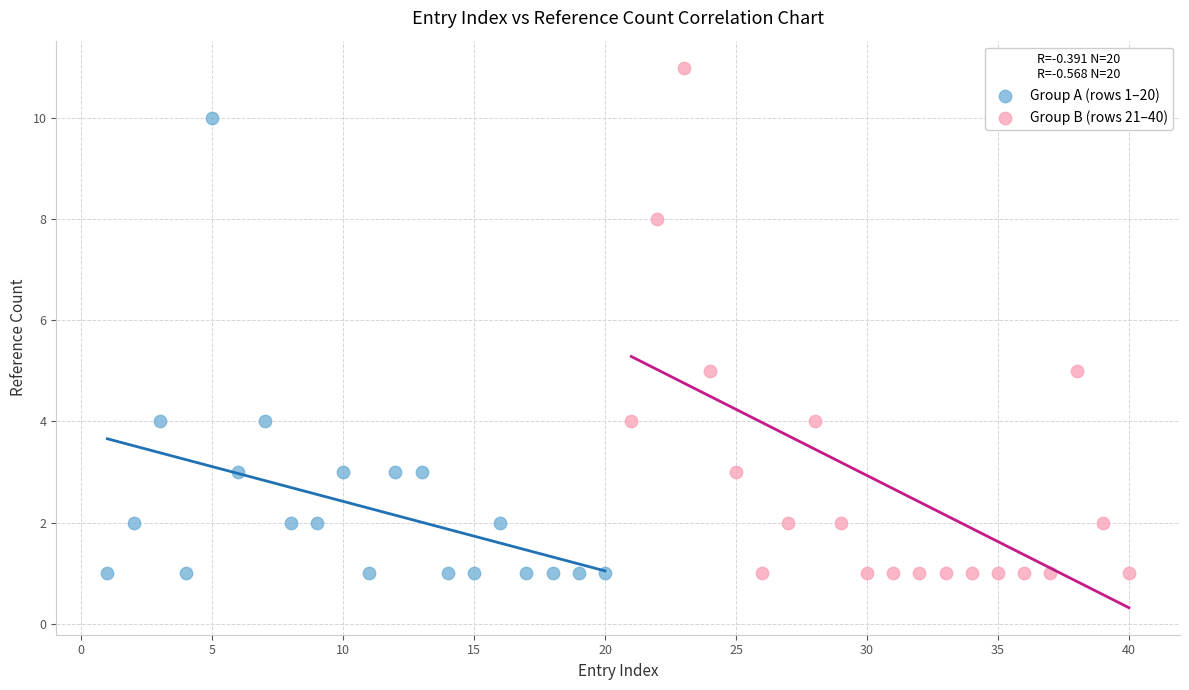

What are all the series names shown in the legend?

Group A (rows 1–20), Group B (rows 21–40)